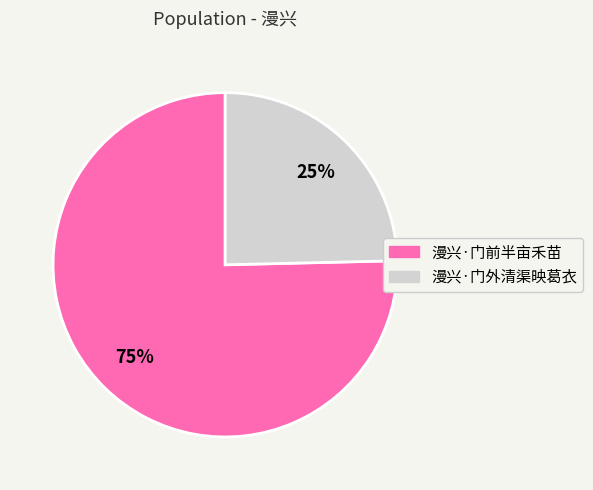

Which slice is the largest?

漫兴·门前半亩禾苗